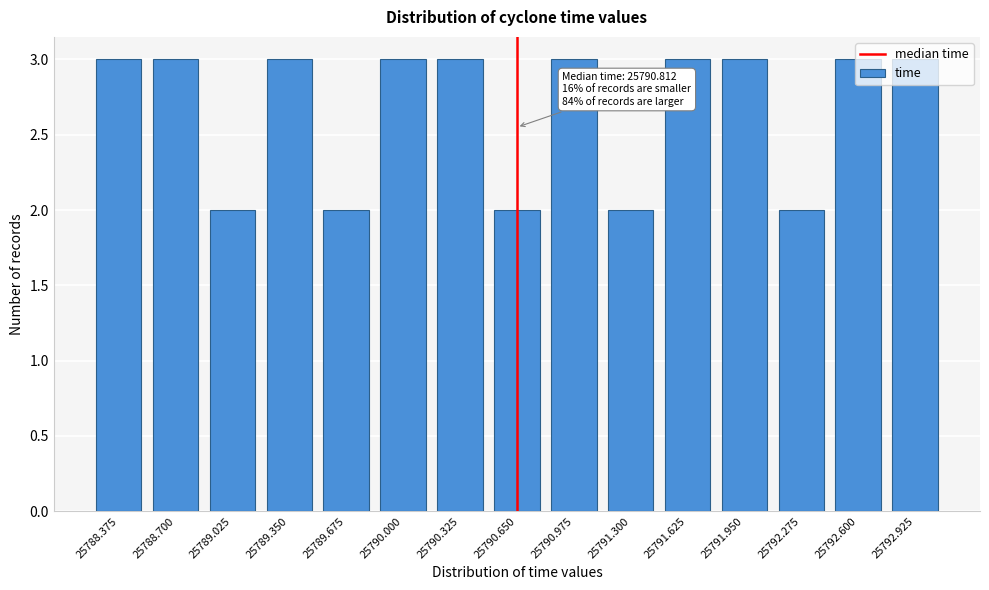

Is it true that the value at 25791.950 is 4?

False